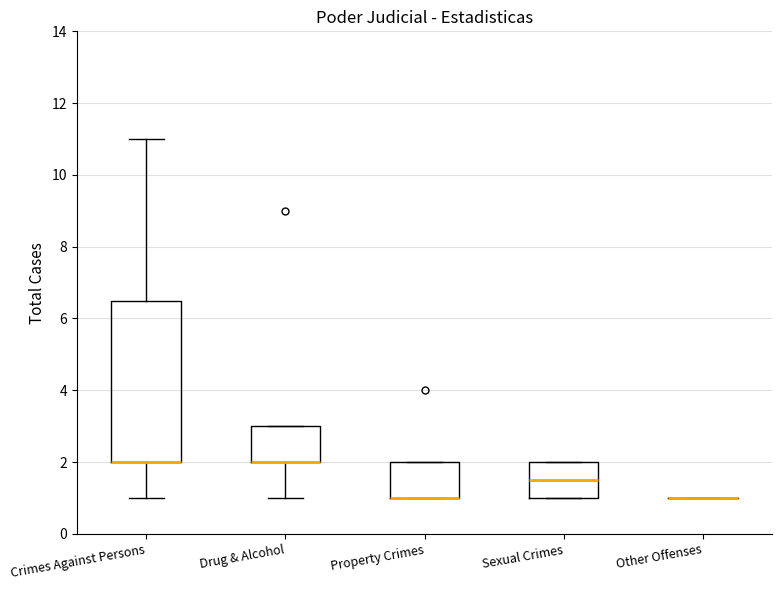

Comparing the boxes themselves (not the whiskers), which one is the tallest?

Crimes Against Persons